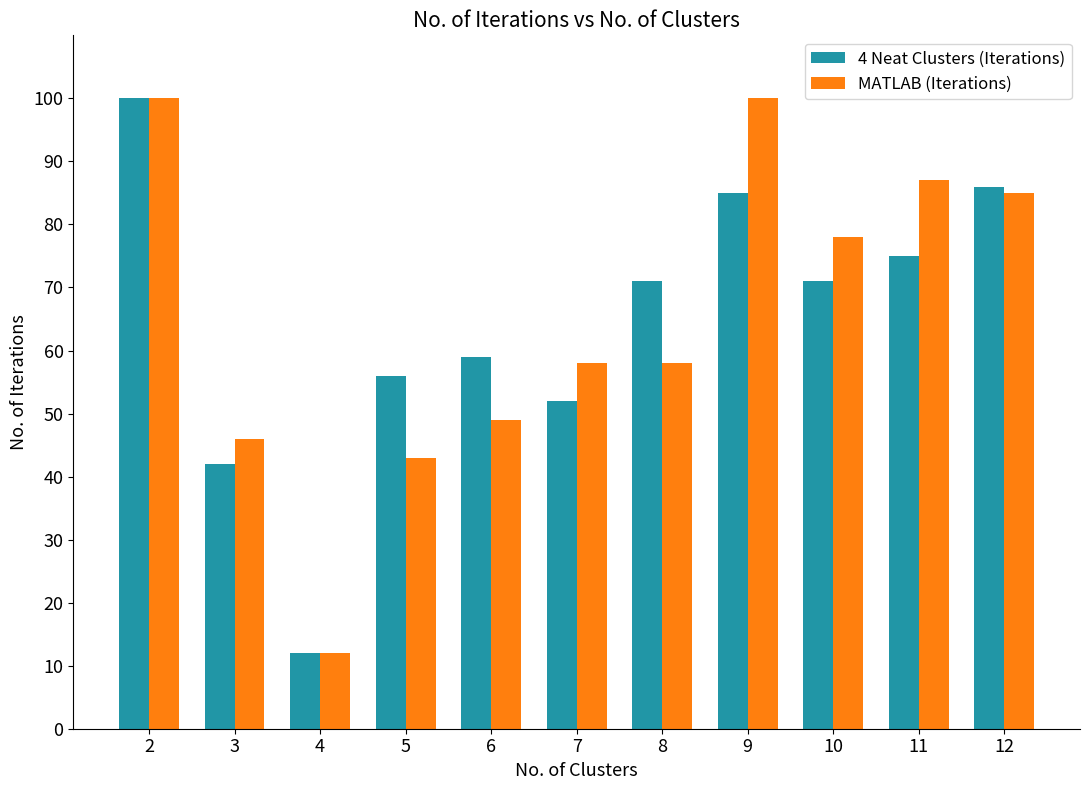

What is the minimum value shown in the chart?

12